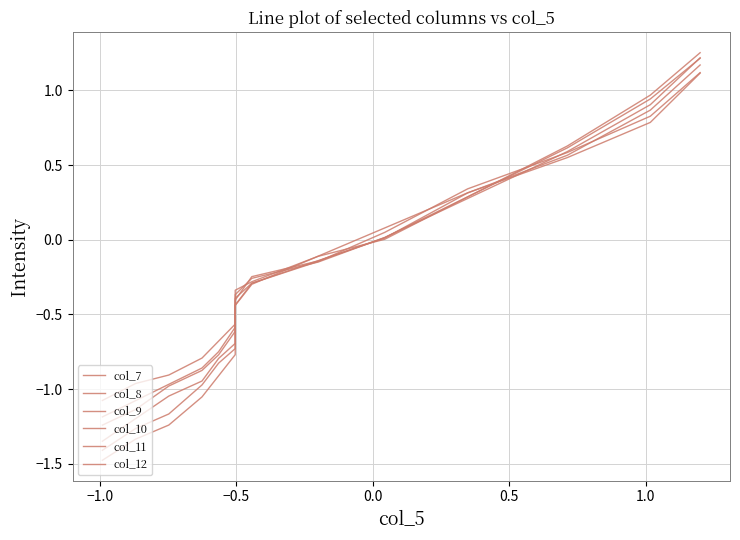

What is the average value of the col_11 series?

-0.3